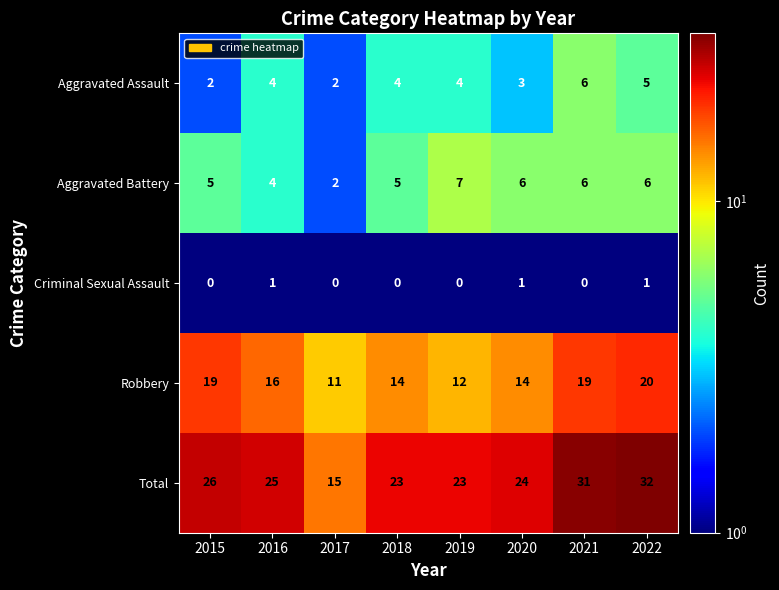

Where does the Aggravated Battery series first go above 6?

2019